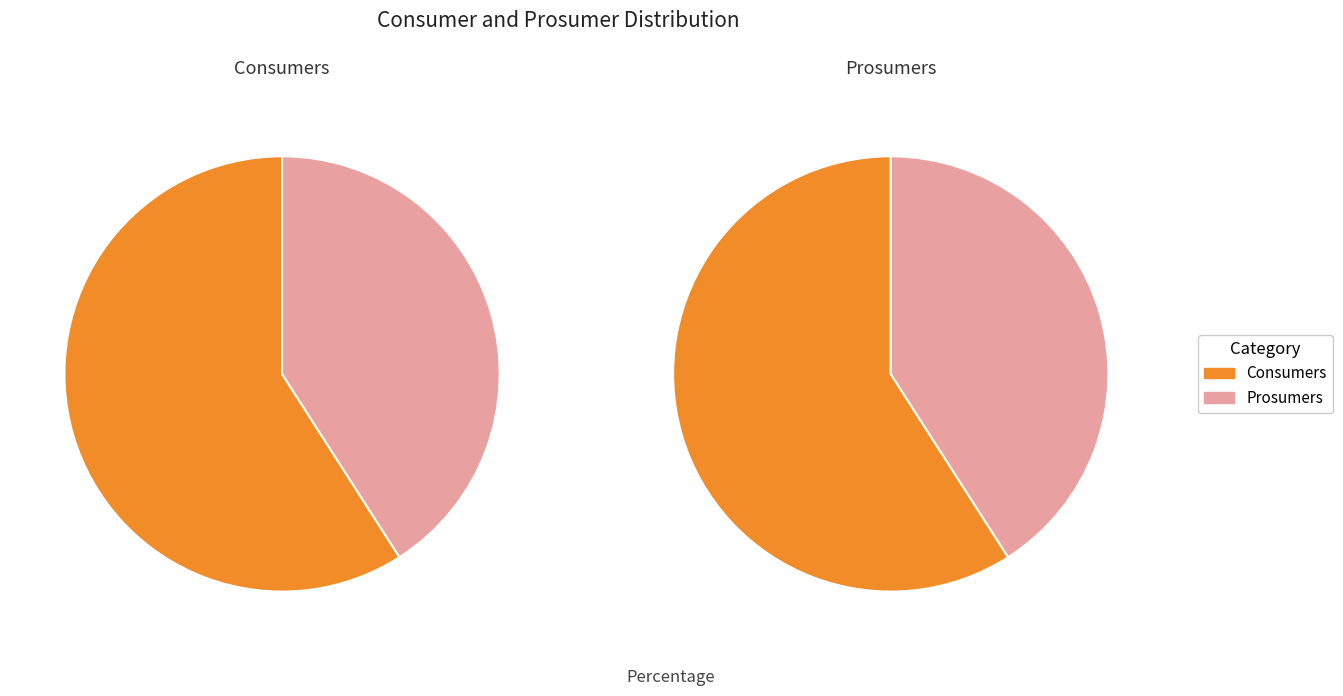

What is the total percentage of Prosumers and Consumers?

100.0%